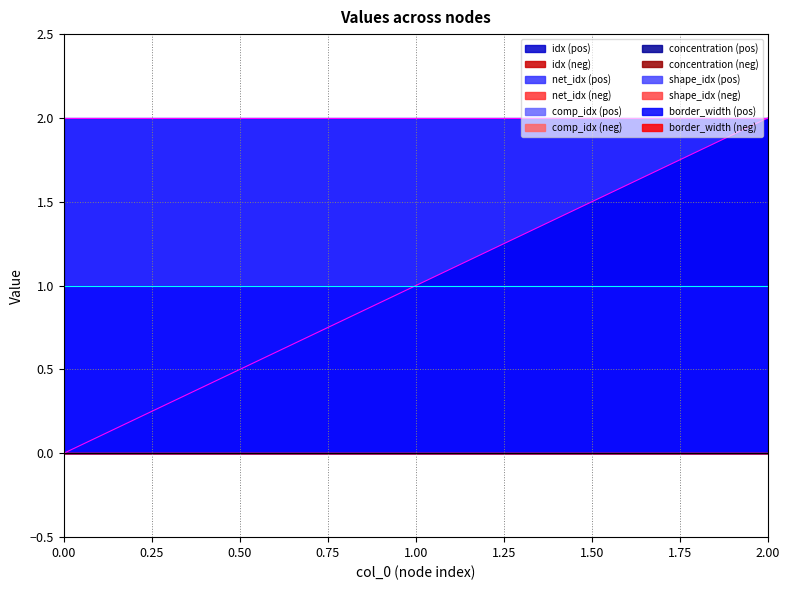

Reading right to left, transcribe all the data shown in this chart.

idx: 2	1	0
net_idx: 0	0	0
comp_idx: 0	0	0
concentration: 0	0	0
shape_idx: 1	1	1
border_width: 2	2	2